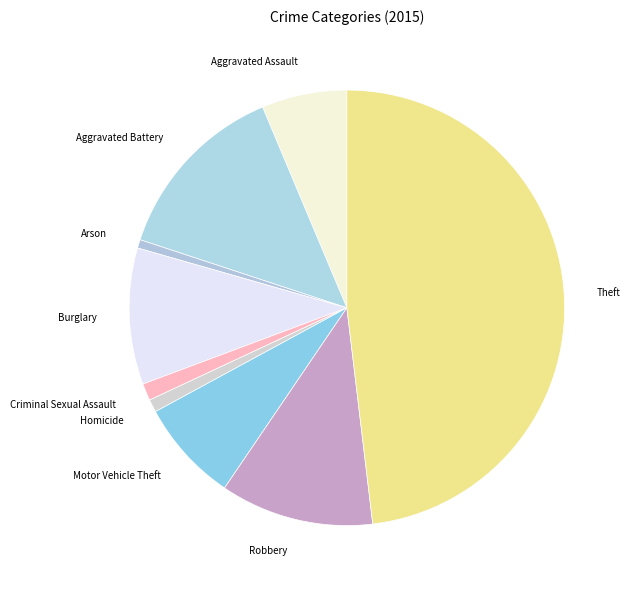

What is the ratio of the value at Burglary to the value at Aggravated Assault?

1.6